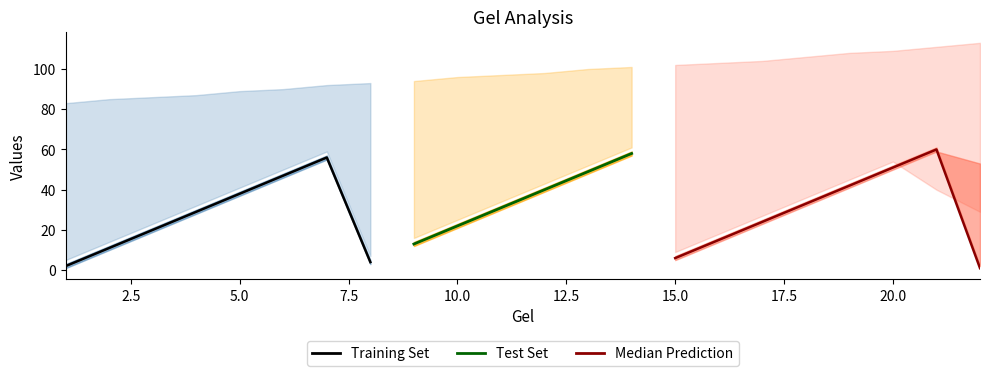

Is it true that Samples equals 1 at 8?

False